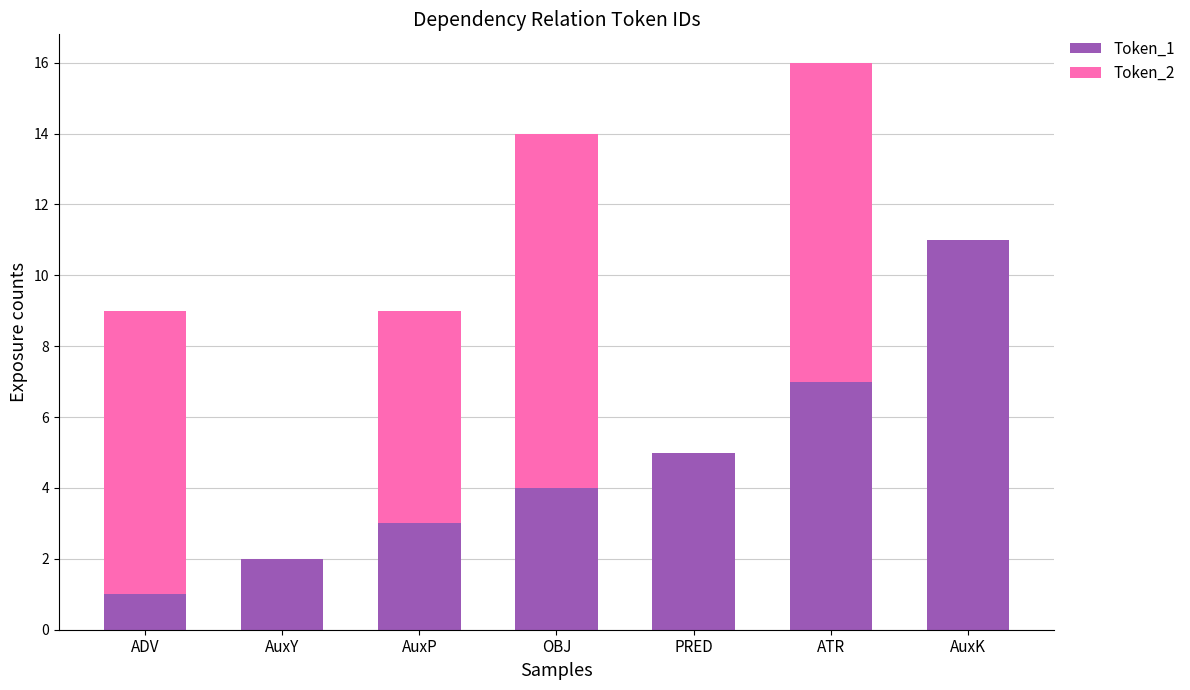

What is the total value across all series at ATR?

16